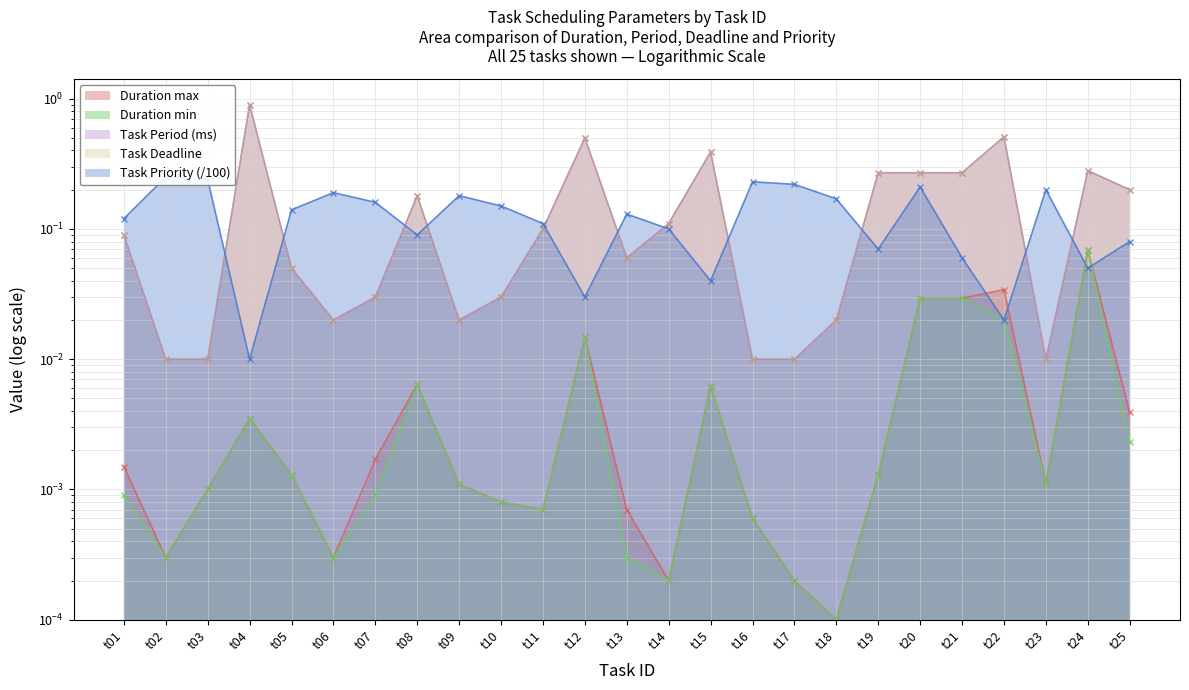

What is the sum of all Task Period (ms) values?

4.4